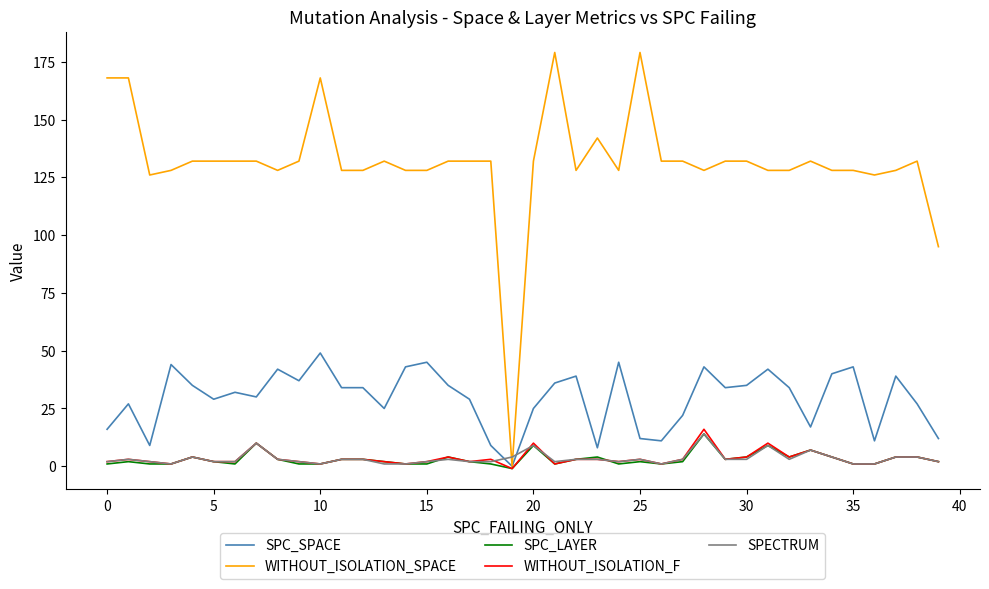

What is the maximum value shown in the chart?

179